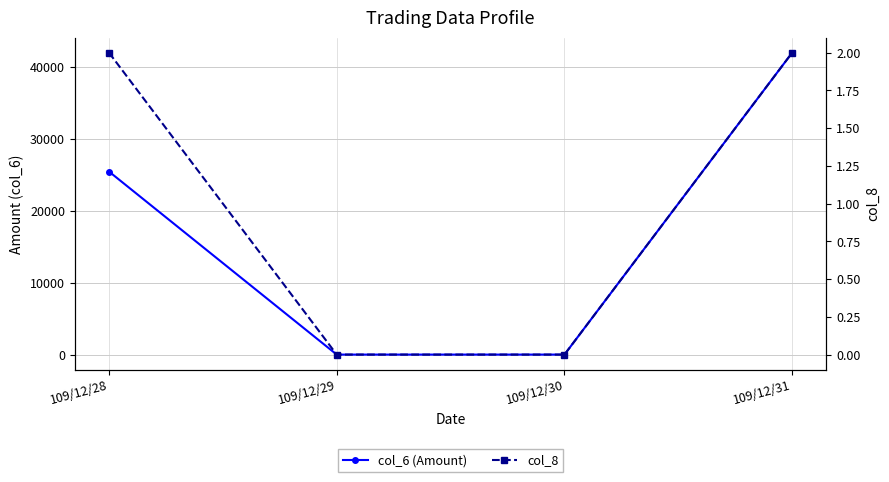

What is the total value across all series at 109/12/28?

25452